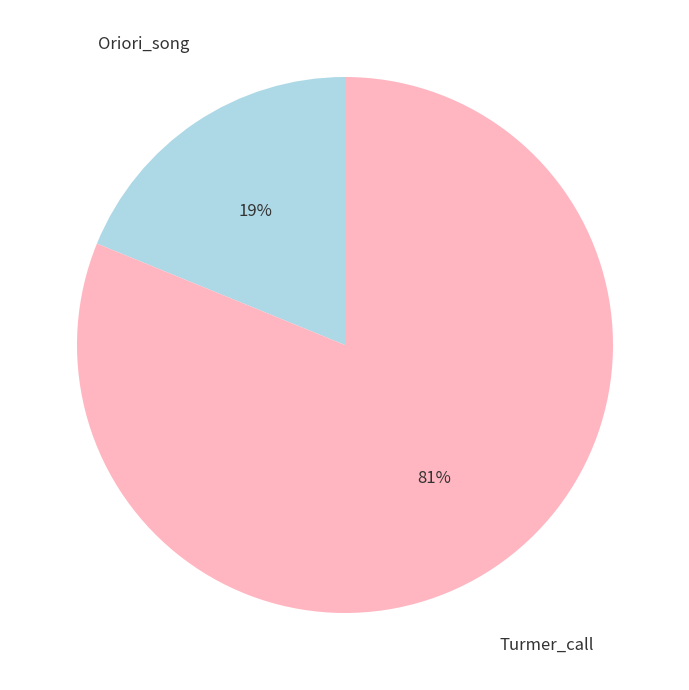

To the nearest percent, what is the average slice percentage?

50%